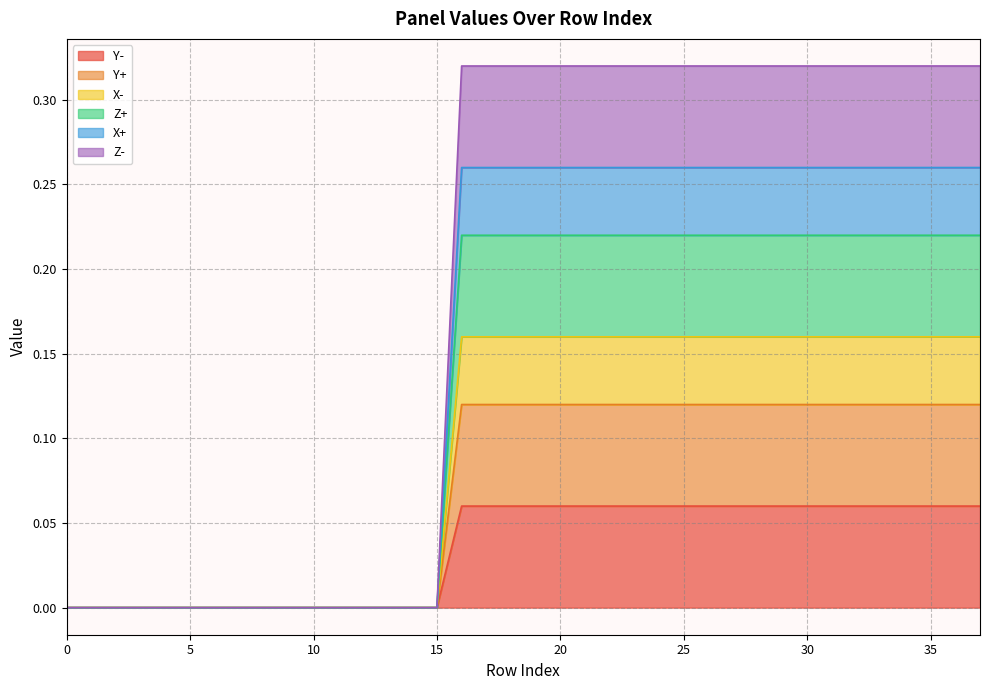

The value of Z- at 28 is 0.3. True or false?

True